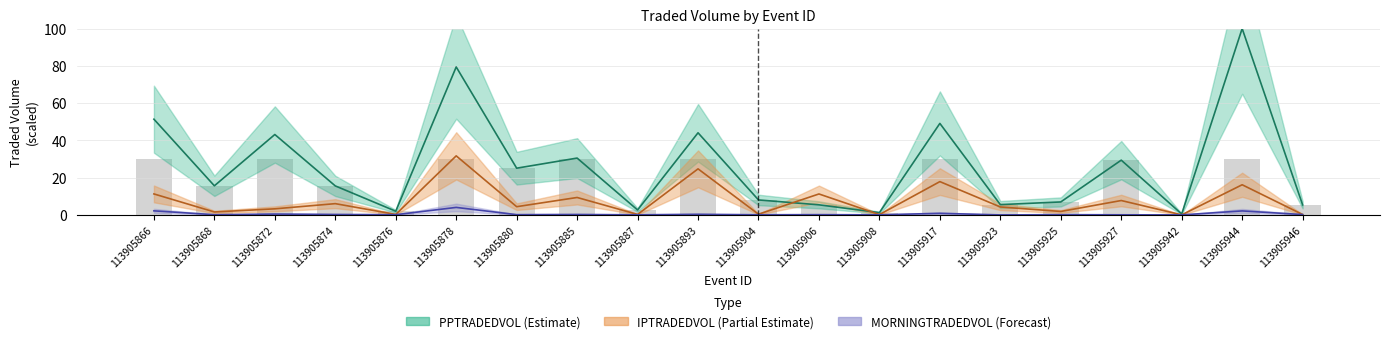

Reading left to right, transcribe all the data shown in this chart.

MORNINGTRADEDVOL: 113905866=2.2	113905868=0.1	113905872=0.5	113905874=0.2	113905876=0.1	113905878=4.0	113905880=0.1	113905885=0.2	113905887=0.1	113905893=0.3	113905904=0.1	113905906=0.1	113905908=0.1	113905917=0.9	113905923=0.0	113905925=0.1	113905927=0.1	113905942=0.0	113905944=2.1	113905946=0.2
PPTRADEDVOL: 113905866=51.4	113905868=15.6	113905872=43.1	113905874=15.6	113905876=2.0	113905878=79.4	113905880=25.1	113905885=30.5	113905887=2.7	113905893=44.1	113905904=8.0	113905906=5.4	113905908=1.2	113905917=49.1	113905923=5.5	113905925=7.0	113905927=29.4	113905942=0.5	113905944=100.0	113905946=5.4
IPTRADEDVOL: 113905866=11.3	113905868=1.6	113905872=3.3	113905874=6.1	113905876=0.3	113905878=31.7	113905880=4.4	113905885=9.4	113905887=0.3	113905893=24.7	113905904=0.4	113905906=11.2	113905908=0.2	113905917=17.9	113905923=4.3	113905925=1.9	113905927=7.7	113905942=0.0	113905944=16.2	113905946=0.2